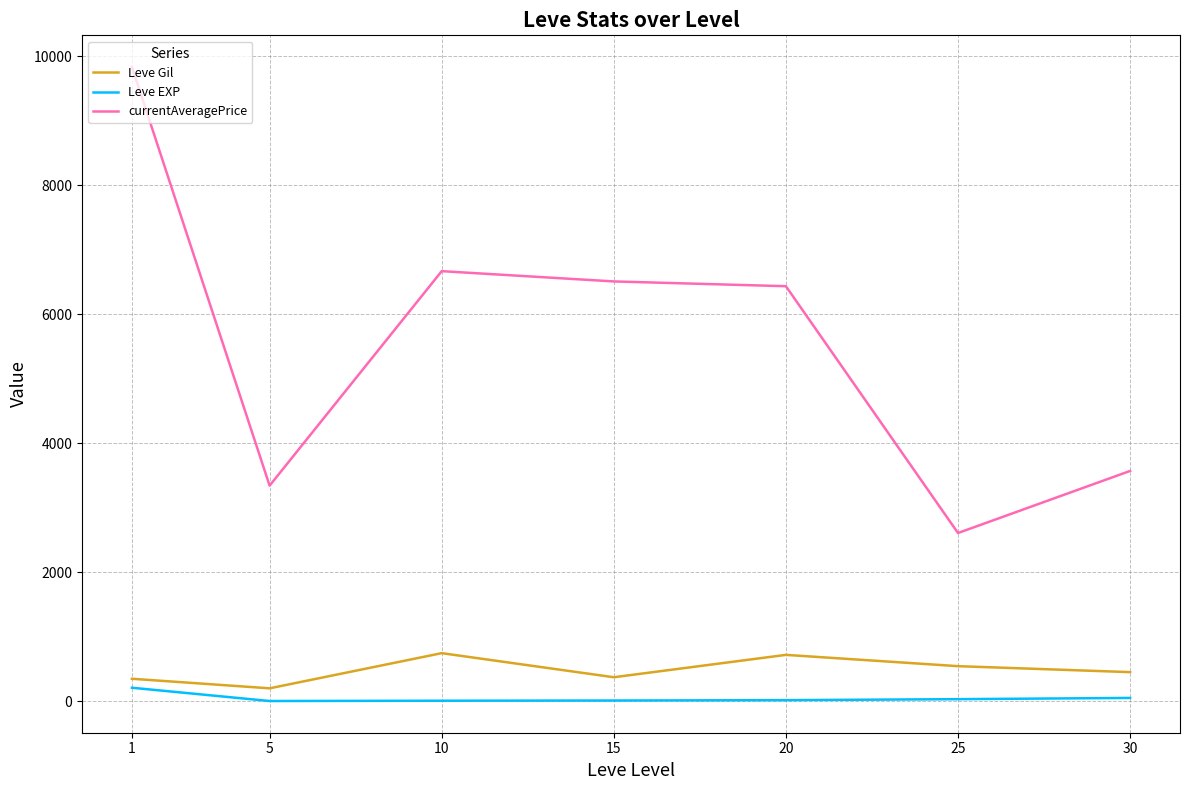

Rank the series by their maximum value, from highest to lowest.

currentAveragePrice, Leve Gil, Leve EXP